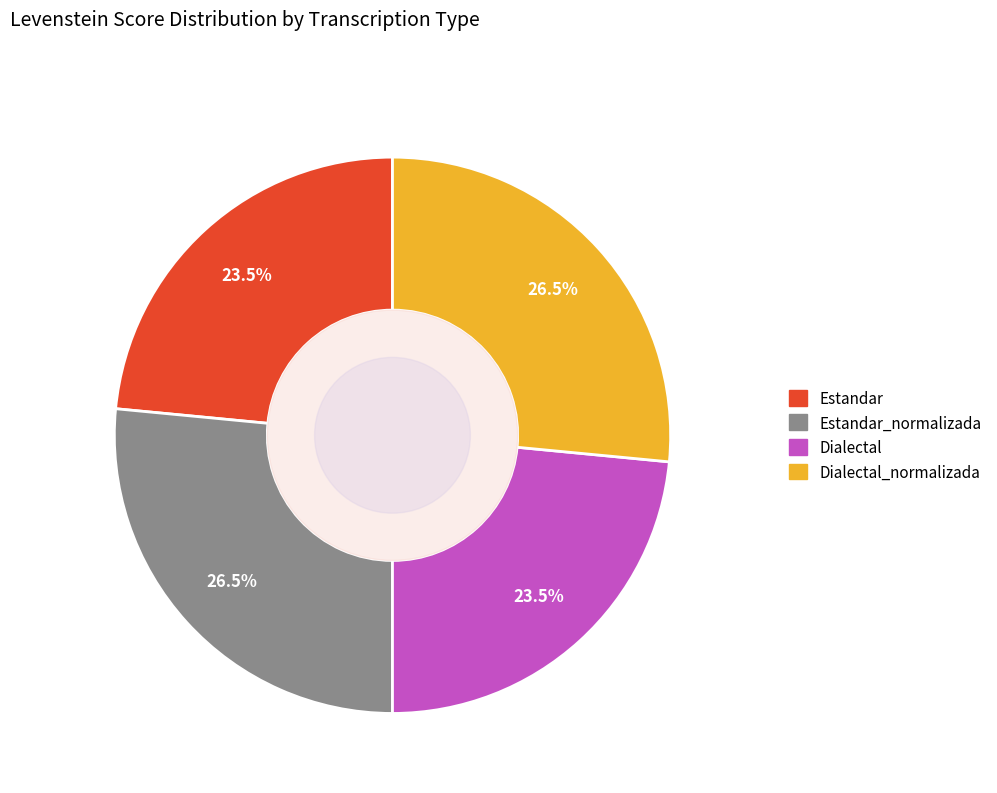

Is there any slice that represents more than half of the pie?

No